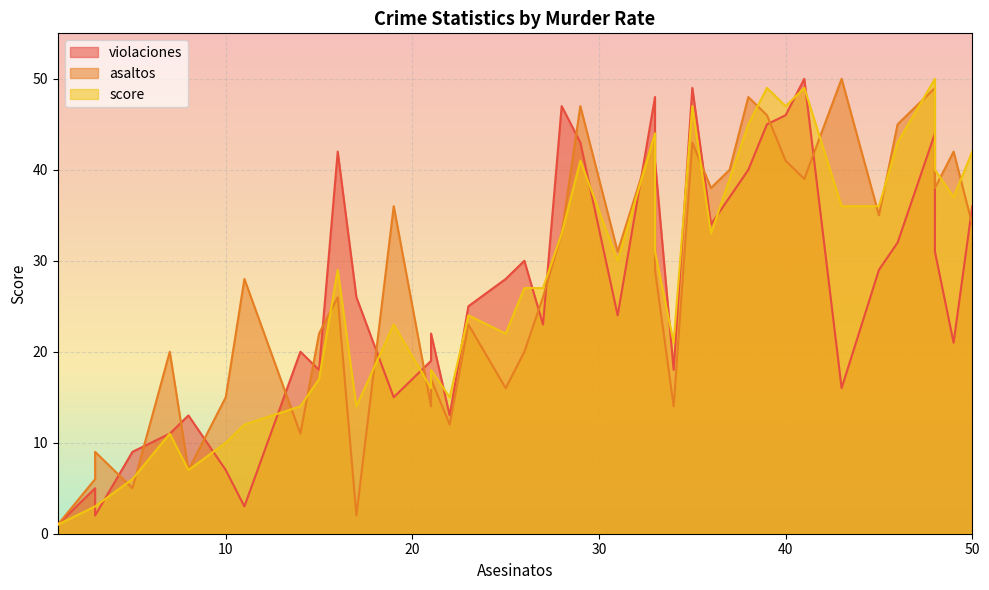

Which series has the largest total across all categories?

asaltos